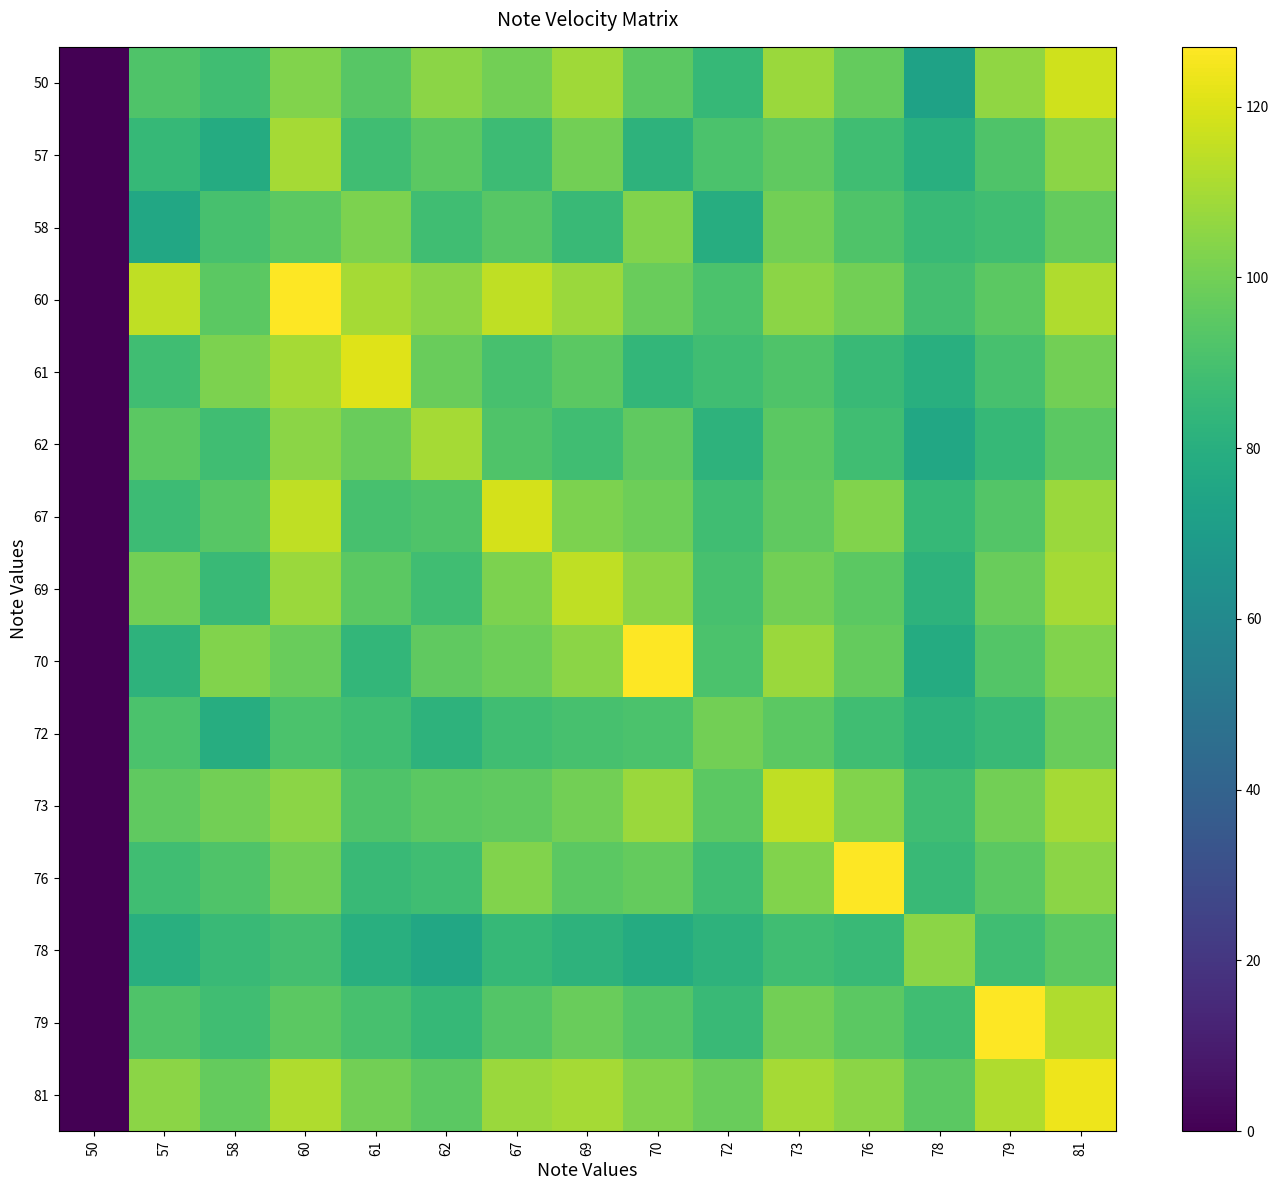

At how many categories does at least one series exceed 124?

4